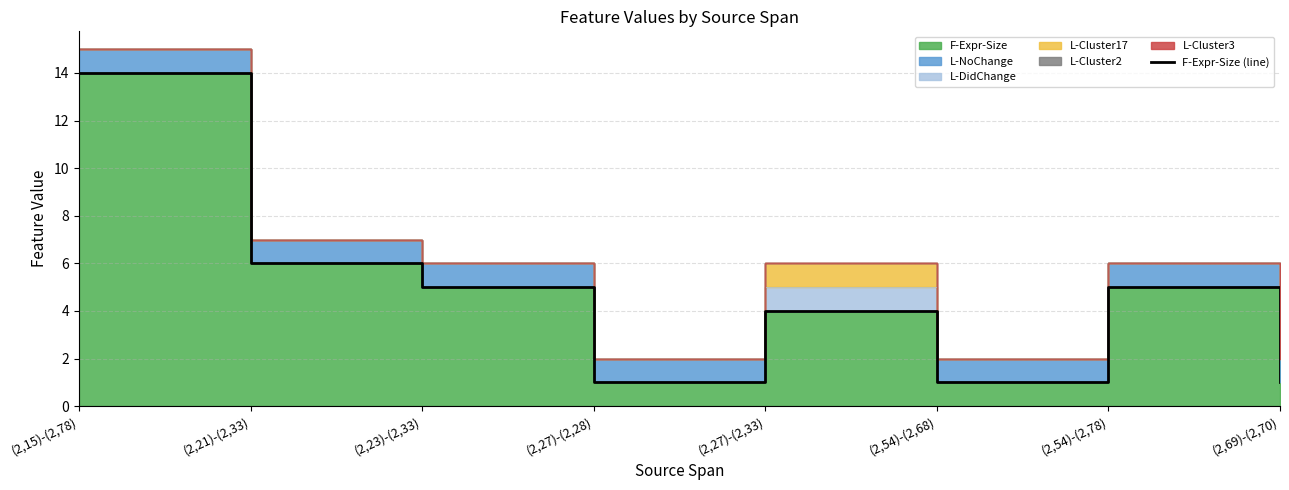

At which category does the chart reach its minimum across all series?

(2,27)-(2,28)